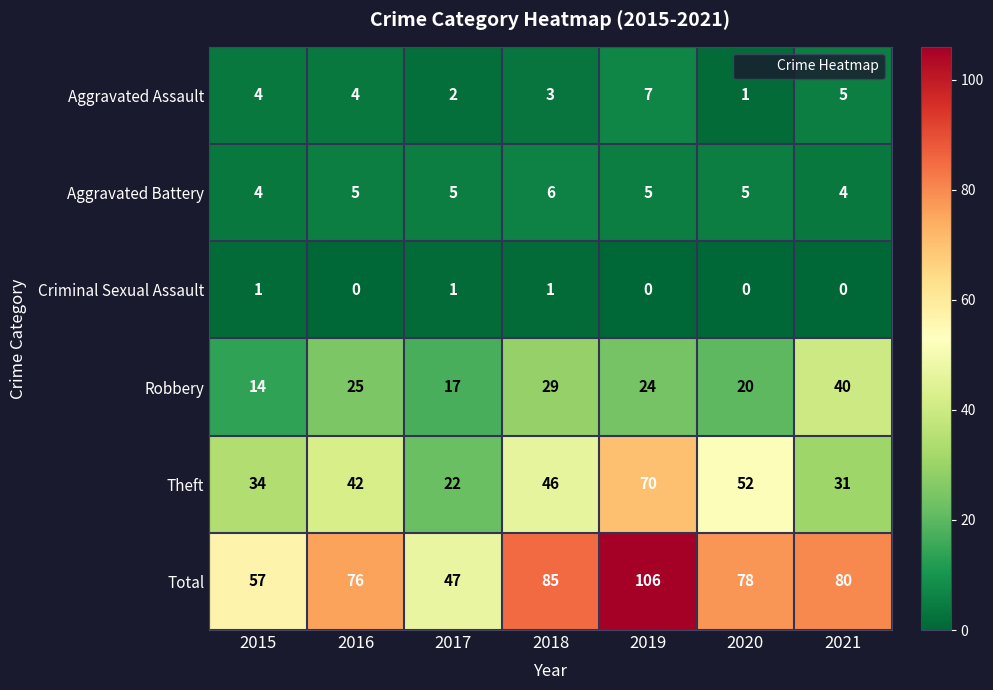

What is the sum of the Theft values at 2020 and 2019?

122